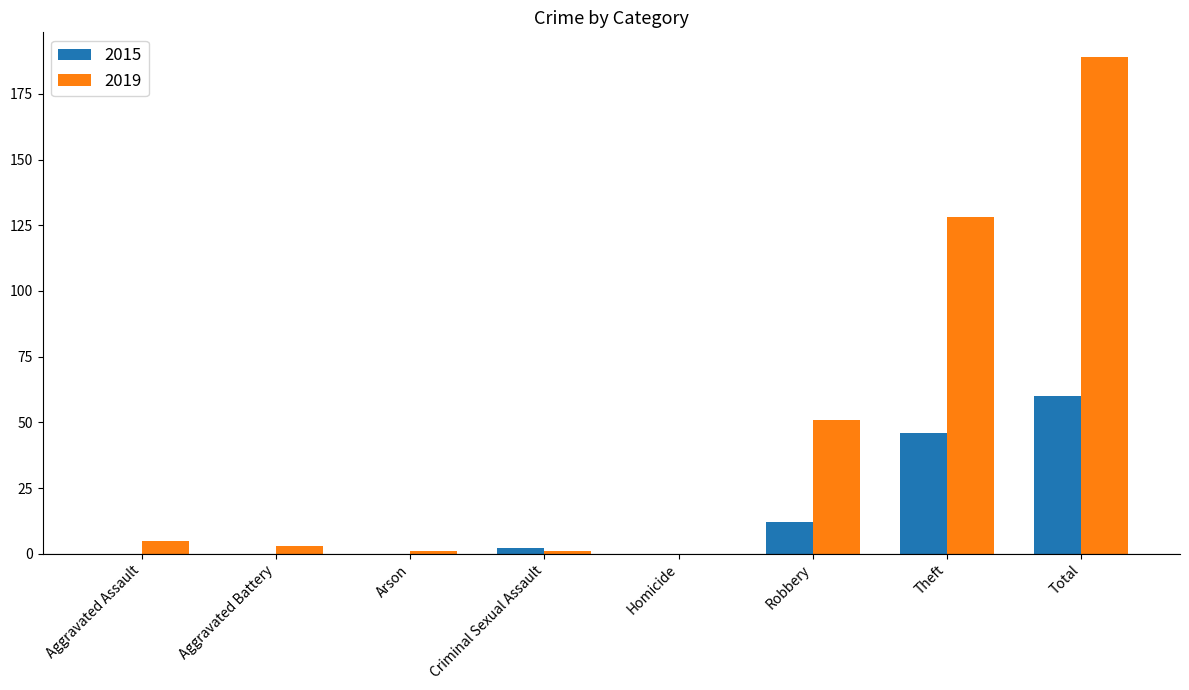

Which category has the highest value in the 2019 series?

Total